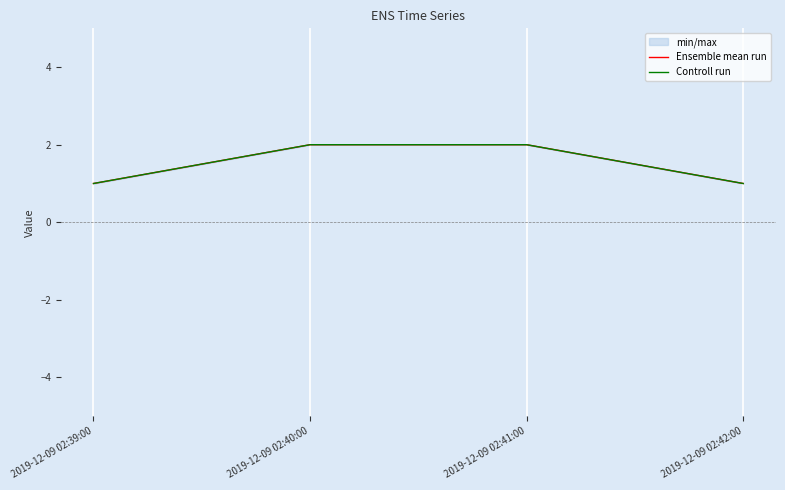

Rank the series at 2019-12-09 02:42:00 from lowest to highest value.

Ensemble mean run, Controll run